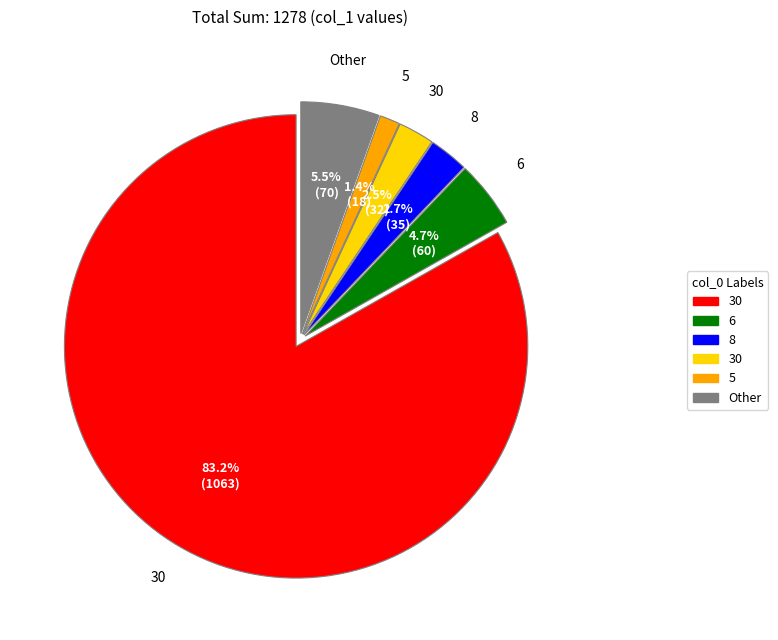

Does any single category account for the majority?

Yes